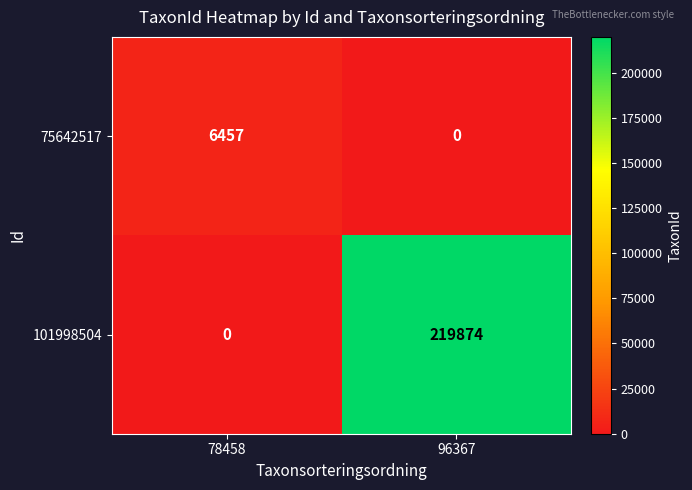

Count the number of data series in this chart.

2